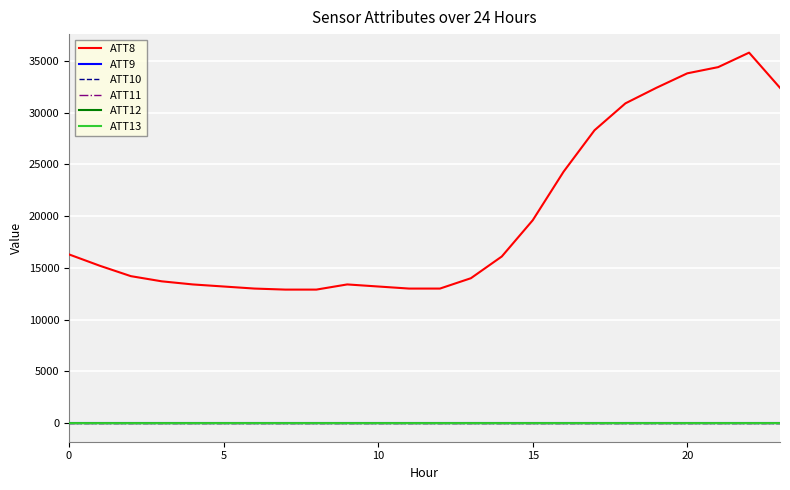

Reading left to right, list all the values displayed in this chart.

ATT8: 16300.0	15200.0	14200.0	13700.0	13400.0	13200.0	13000.0	12900.0	12900.0	13400.0	13200.0	13000.0	13000.0	14000.0	16100.0	19600.0	24300.0	28300.0	30900.0	32400.0	33800.0	34400.0	35800.0	32400.0
ATT9: -10.0	-10.0	-10.0	-10.0	-10.0	-10.0	-10.0	-10.0	-10.0	-10.0	-10.0	-10.0	-10.0	-10.0	-10.0	-10.0	-10.0	-10.0	-10.0	-10.0	-10.0	-10.0	-10.0	-10.0
ATT10: -10.0	-10.0	-10.0	-10.0	-10.0	-10.0	-10.0	-10.0	-10.0	-10.0	-10.0	-10.0	-10.0	-10.0	-10.0	-10.0	-10.0	-10.0	-10.0	-10.0	-10.0	-10.0	-10.0	-10.0
ATT11: -10.0	-10.0	-10.0	-10.0	-10.0	-10.0	-10.0	-10.0	-10.0	-10.0	-10.0	-10.0	-10.0	-10.0	-10.0	-10.0	-10.0	-10.0	-10.0	-10.0	-10.0	-10.0	-10.0	-10.0
ATT12: 4.6	4.3	3.0	3.5	4.7	4.5	4.5	3.0	2.8	3.7	3.4	3.6	3.8	5.0	4.1	3.9	4.1	4.6	4.9	5.2	4.3	4.8	4.2	4.1
ATT13: -8.2	-8.2	-9.0	-8.3	-6.7	-5.0	-4.3	-3.9	-4.0	-5.1	-6.4	-5.8	-5.6	-6.1	-6.0	-5.6	-4.6	-4.2	-4.0	-4.2	-3.9	-4.0	-3.7	-4.2